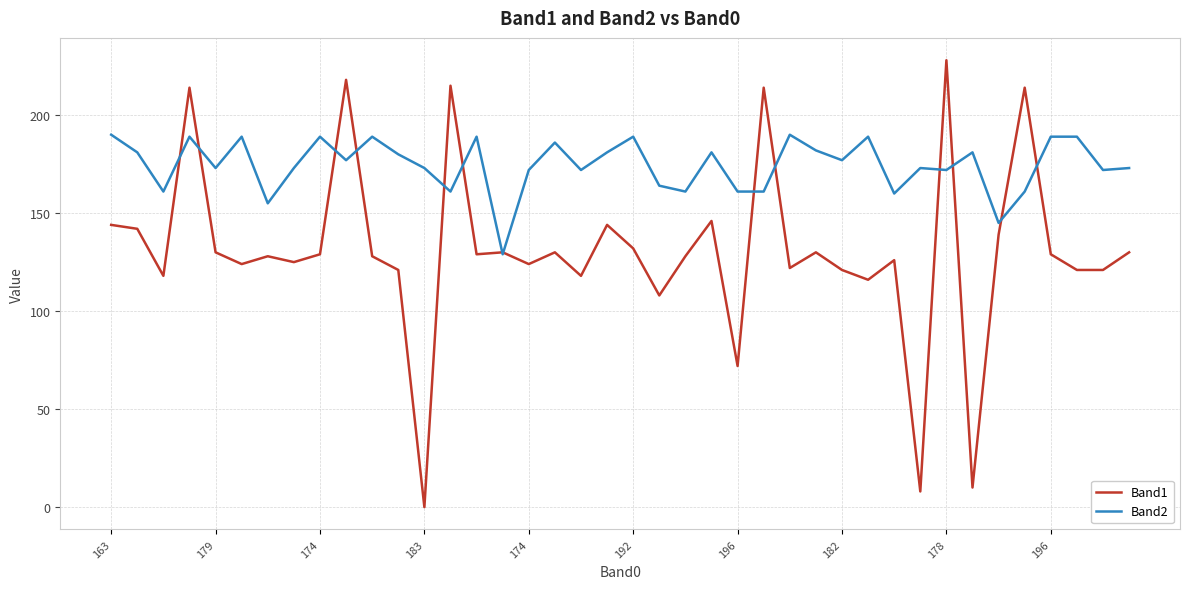

Which series has the largest range (max minus min)?

Band1